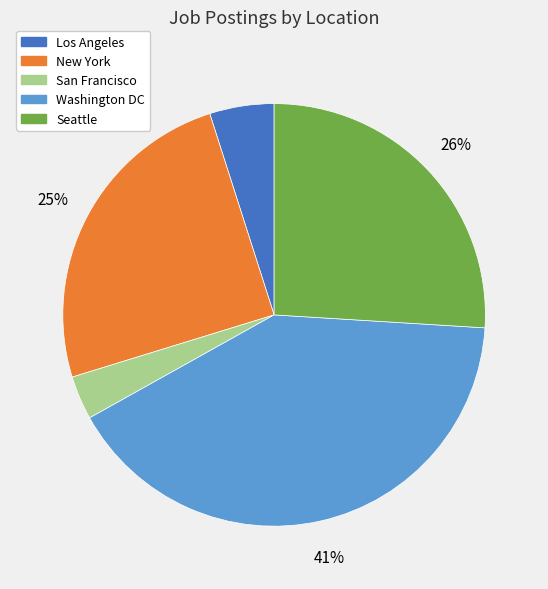

The Washington DC slice represents 47% of the pie. True or false?

False